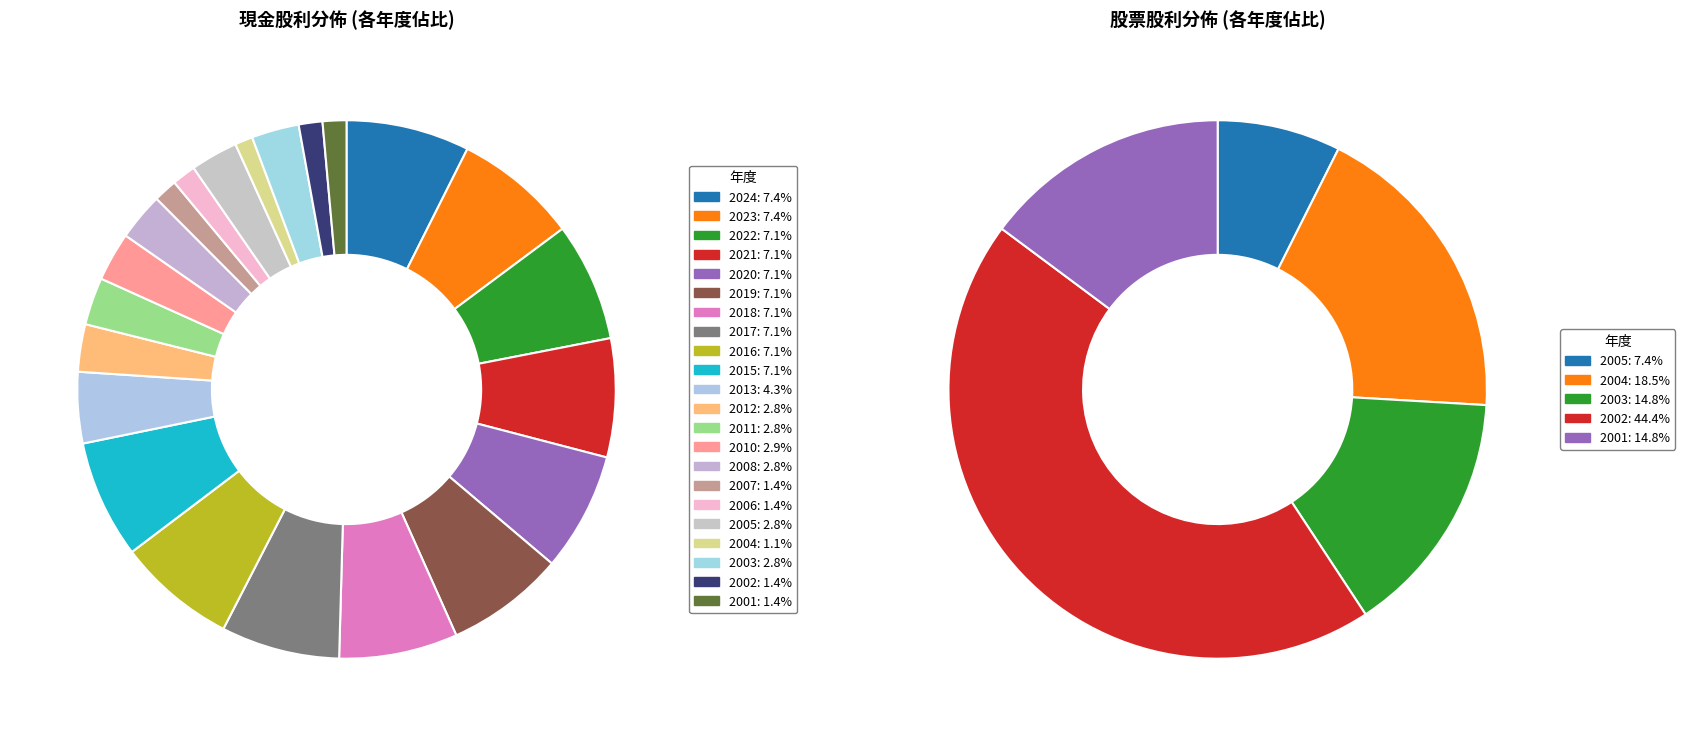

Does any single category account for the majority?

No